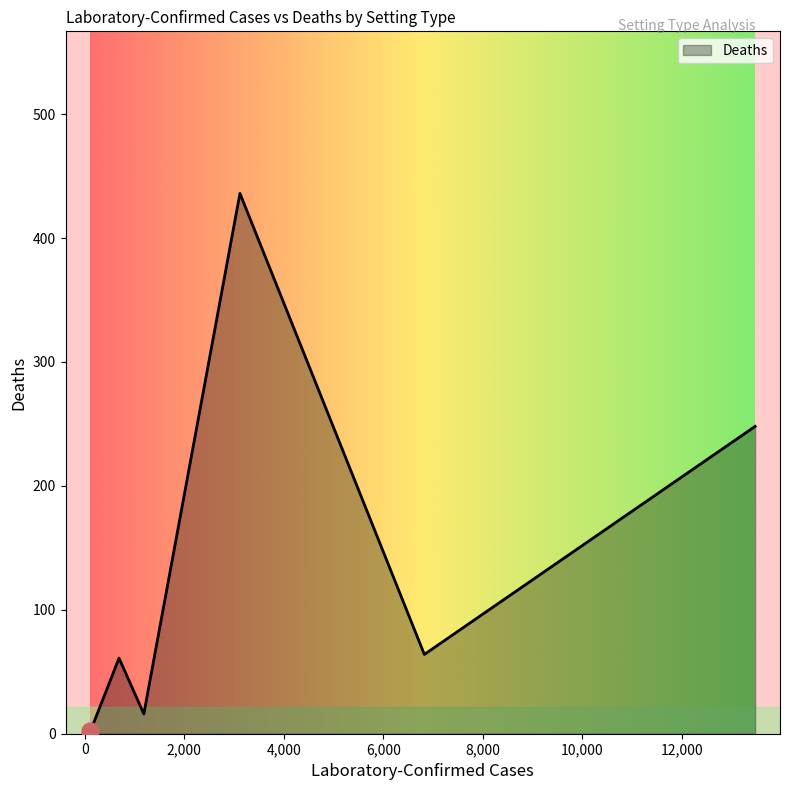

What is the greatest value displayed?

436